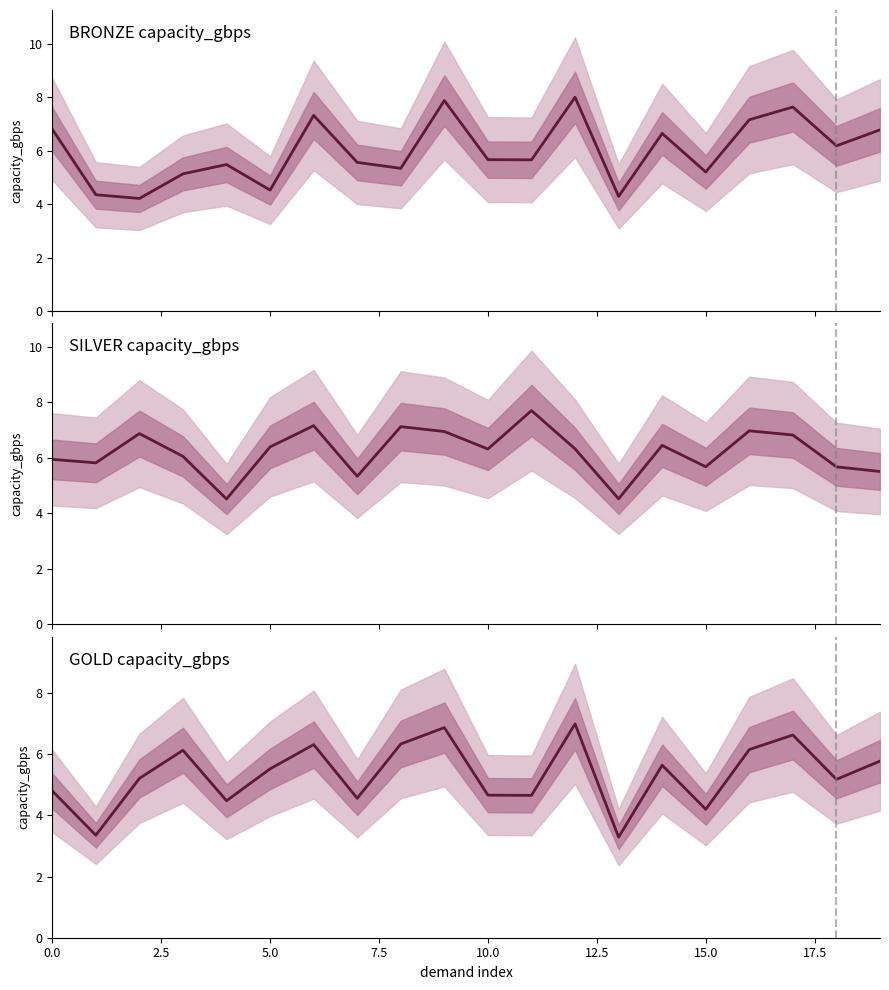

List the series in order of their peak value, lowest first.

GOLD, SILVER, BRONZE